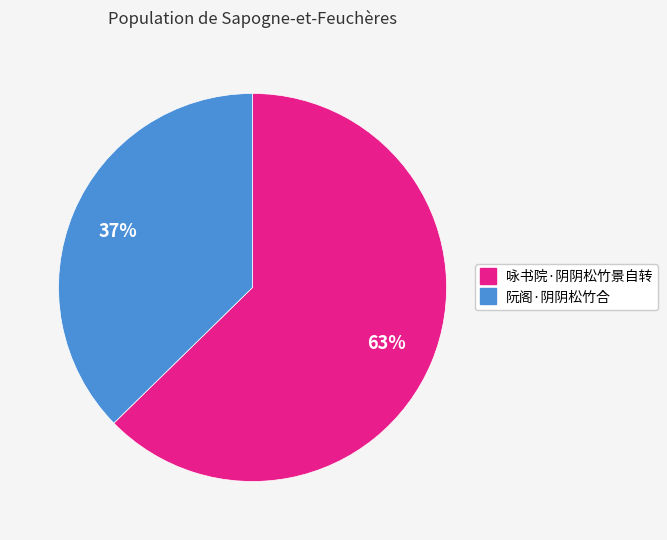

Which category accounts for the majority?

咏书院·阴阴松竹景自转